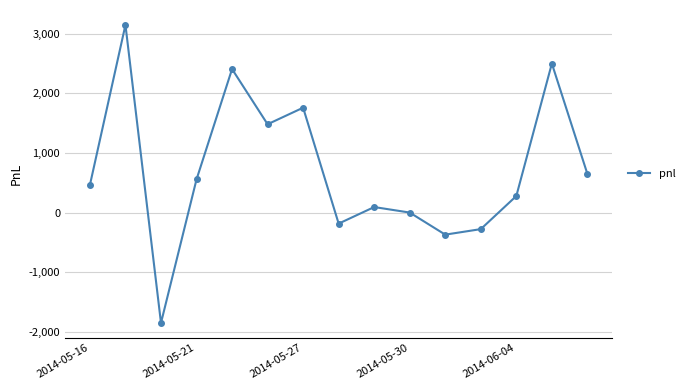

What is the average value?

709.2